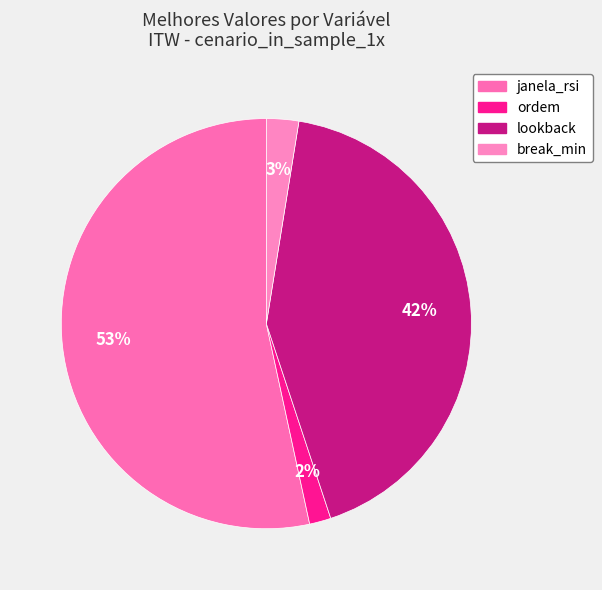

Which category accounts for the majority?

janela_rsi